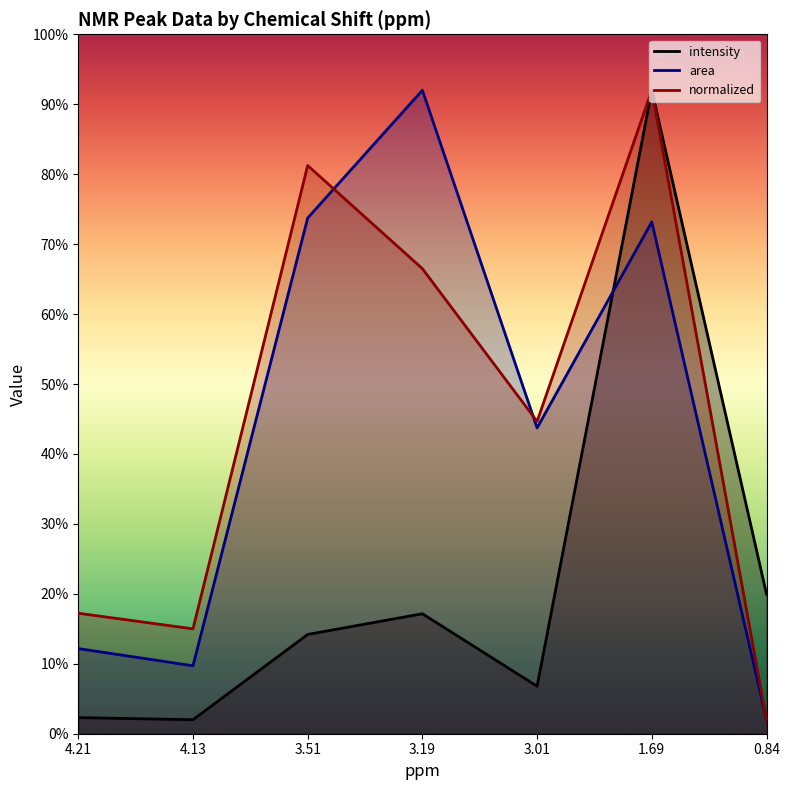

What value does the normalized series have at 3.51?

81.2